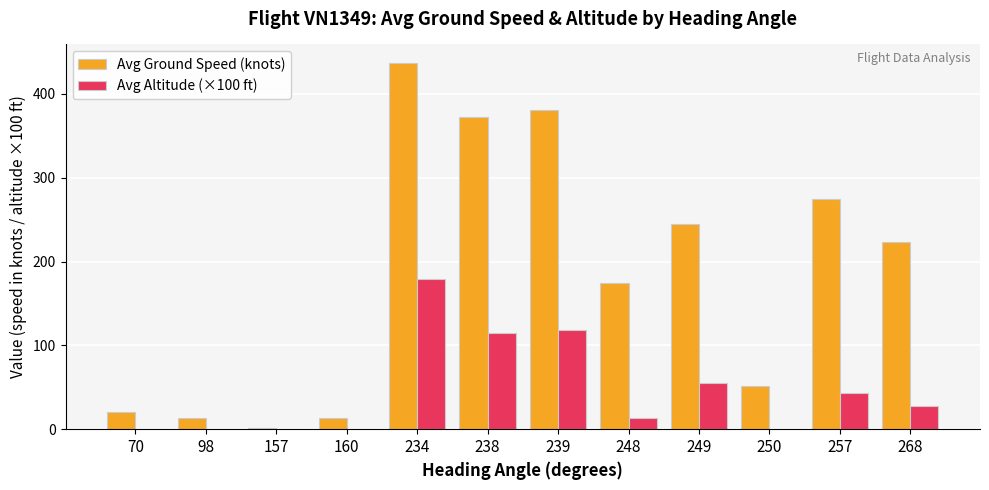

What is the maximum value shown in the chart?

437.1